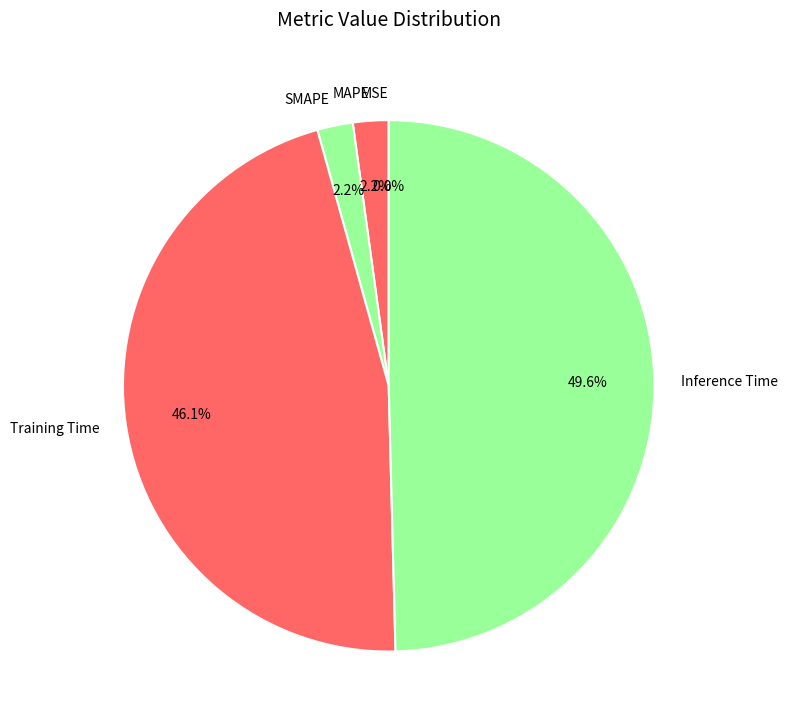

Which category has the biggest portion of the pie?

Inference Time